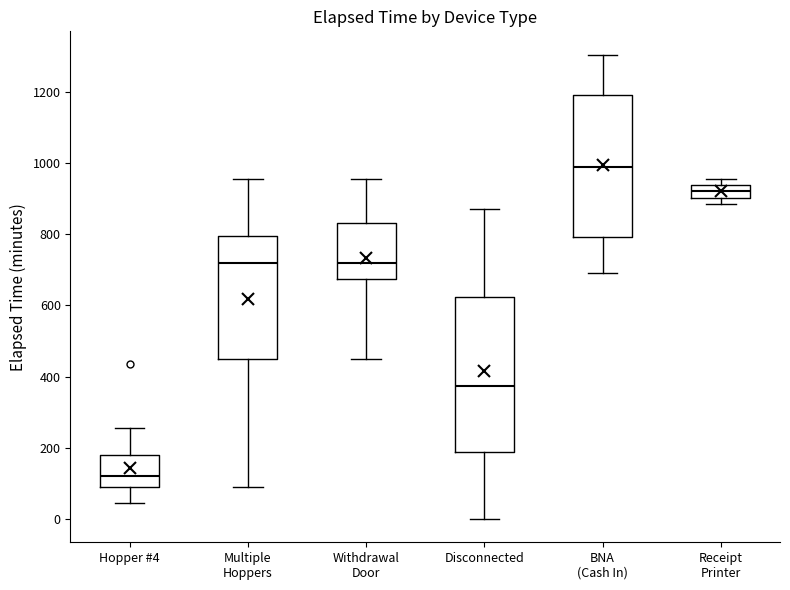

Reading left to right, read every box against the y-axis: the position of its median line, the range the box covers, and the ends of its whiskers. The values are not printed on the chart, so give them approximately, as read against the axis.

Hopper #4: median 120, box 100 to 180, whiskers 40 to 260
Multiple Hoppers: median 720, box 460 to 800, whiskers 100 to 960
Withdrawal Door: median 720, box 680 to 840, whiskers 460 to 960
Disconnected: median 380, box 180 to 620, whiskers 0 to 880
BNA (Cash In): median 1000, box 800 to 1200, whiskers 700 to 1300
Receipt Printer: median 920, box 900 to 940, whiskers 880 to 960